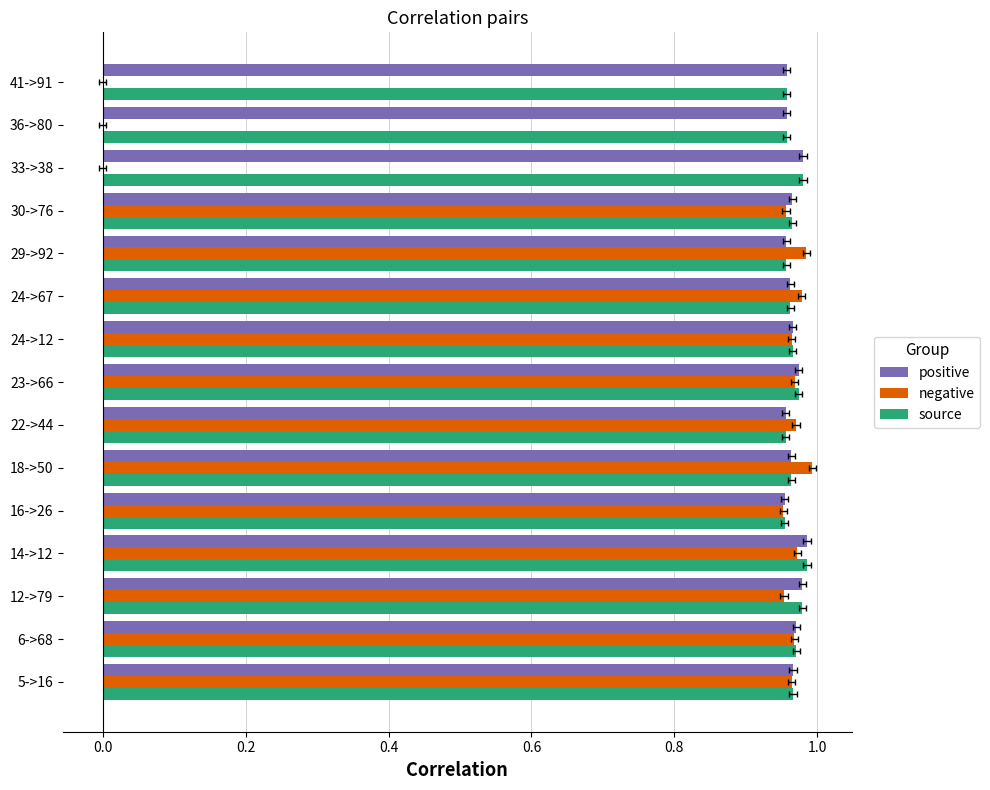

Which series has the widest spread of values?

negative